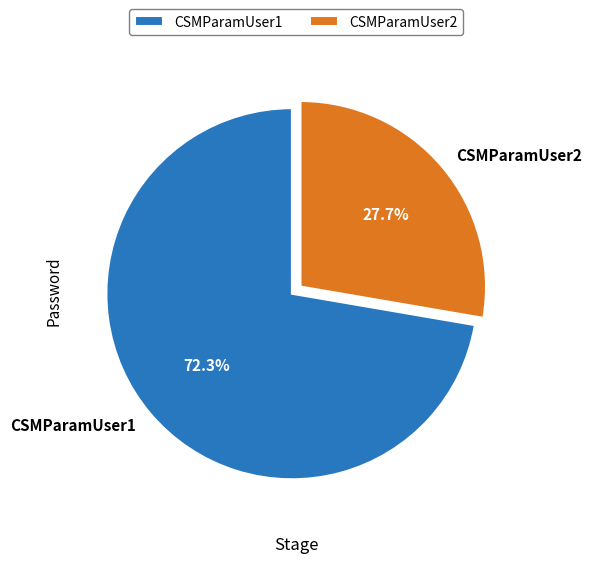

Which category has the smallest portion of the pie?

CSMParamUser2